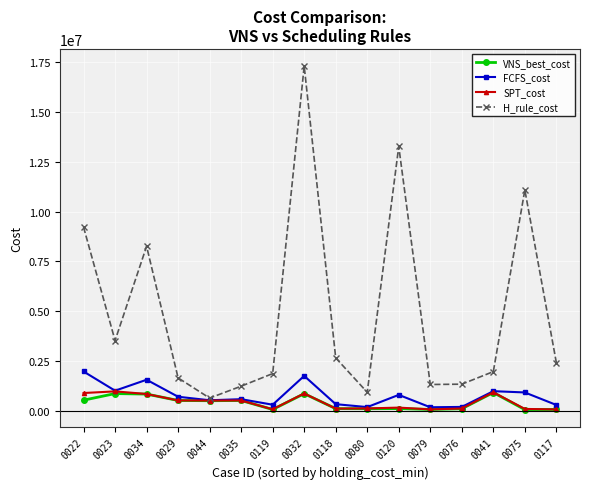

The value of FCFS_cost at 0023 is 1014473.1. True or false?

True